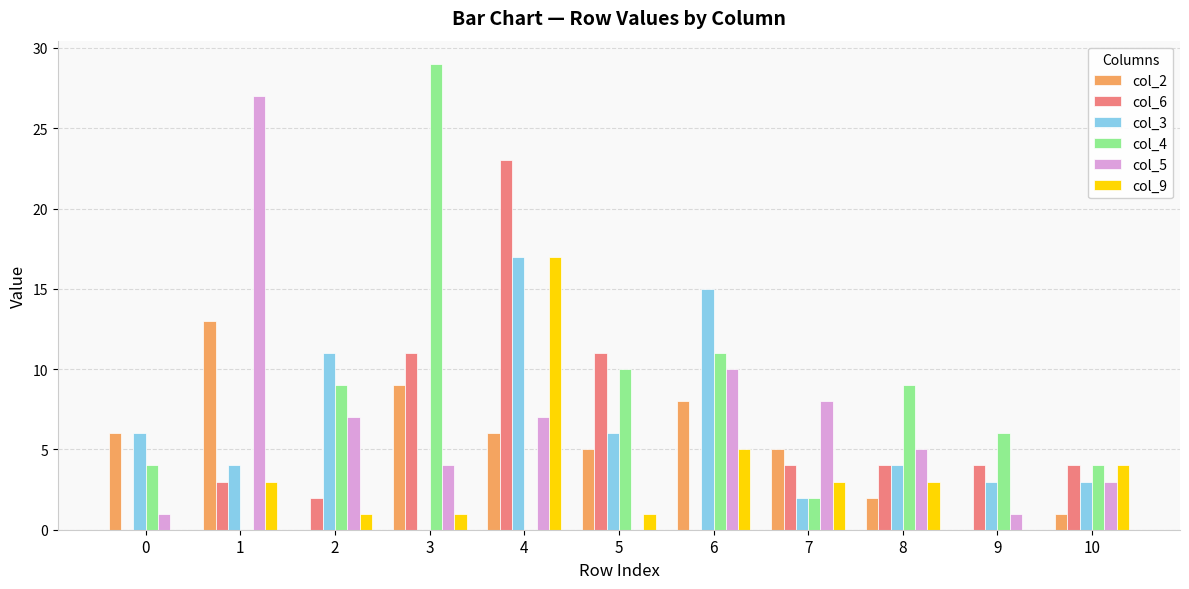

True or false: col_5 has a value of 7 at 2.

True